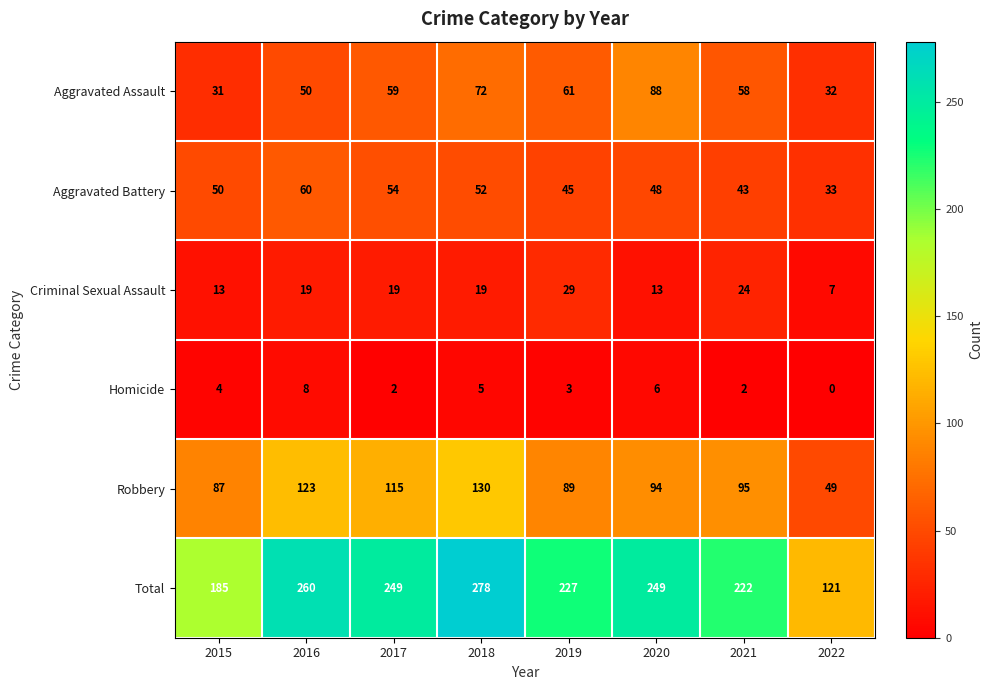

What is the total value across all series at 2015?

370